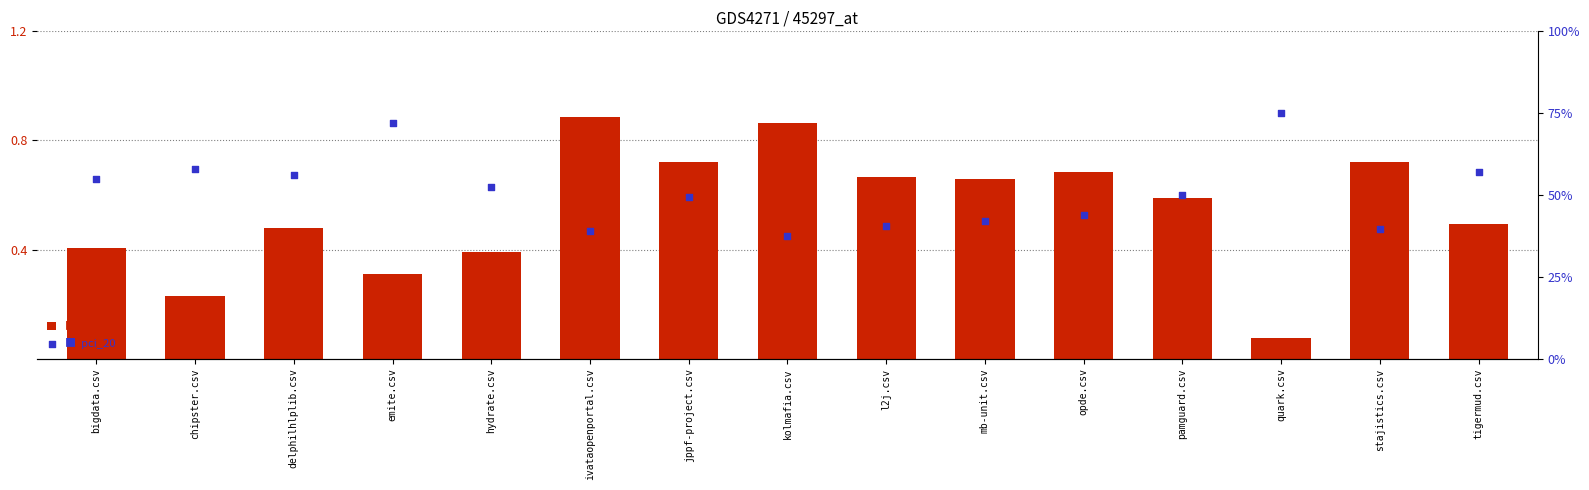

At which category is the sum across all series the highest?

quark.csv